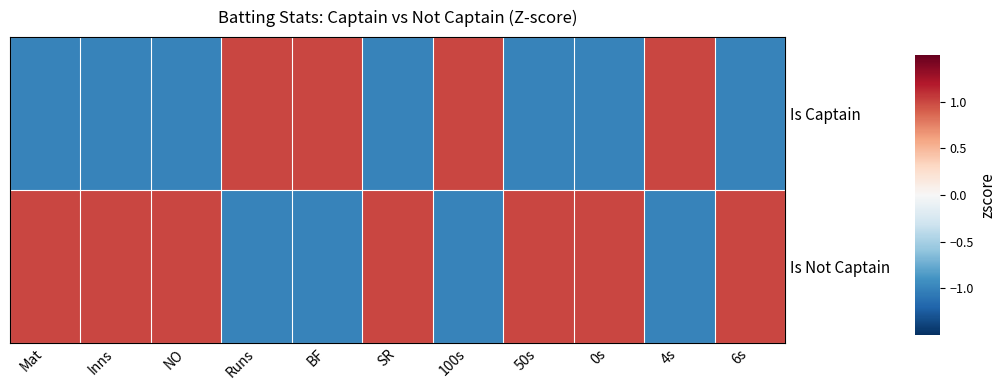

Which label corresponds to the smallest value in the chart?

Mat